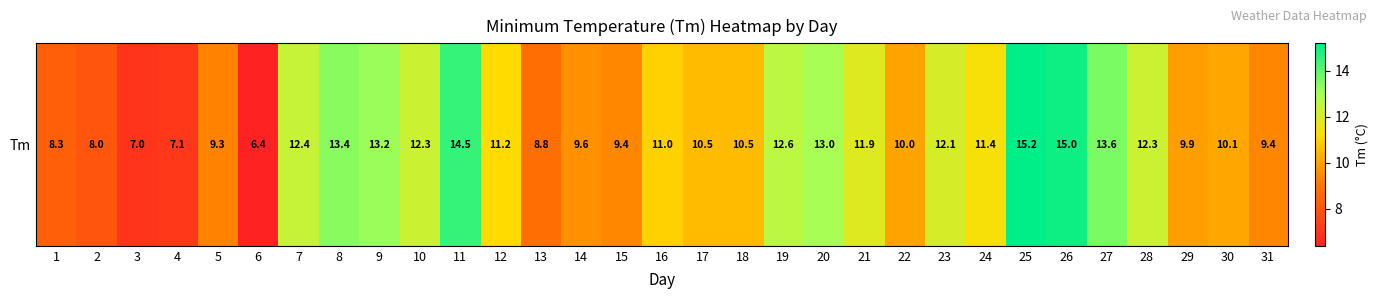

Reading right to left, transcribe all the data shown in this chart.

9.4	10.1	9.9	12.3	13.6	15.0	15.2	11.4	12.1	10.0	11.9	13.0	12.6	10.5	10.5	11.0	9.4	9.6	8.8	11.2	14.5	12.3	13.2	13.4	12.4	6.4	9.3	7.1	7.0	8.0	8.3